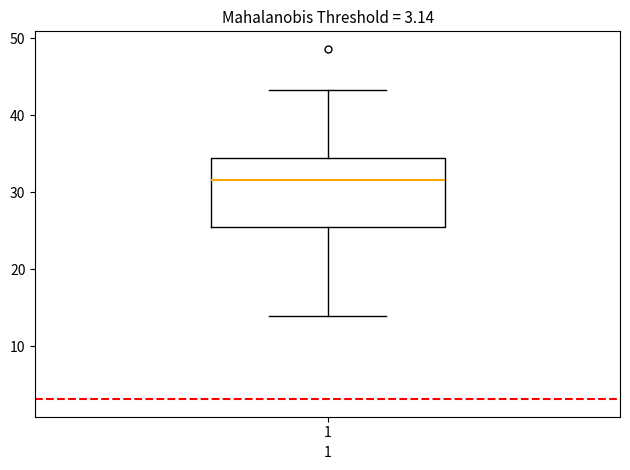

Where does the upper whisker of the box at x = 1 end on the y-axis? The values are not printed on the chart, so give them approximately, as read against the axis.

43